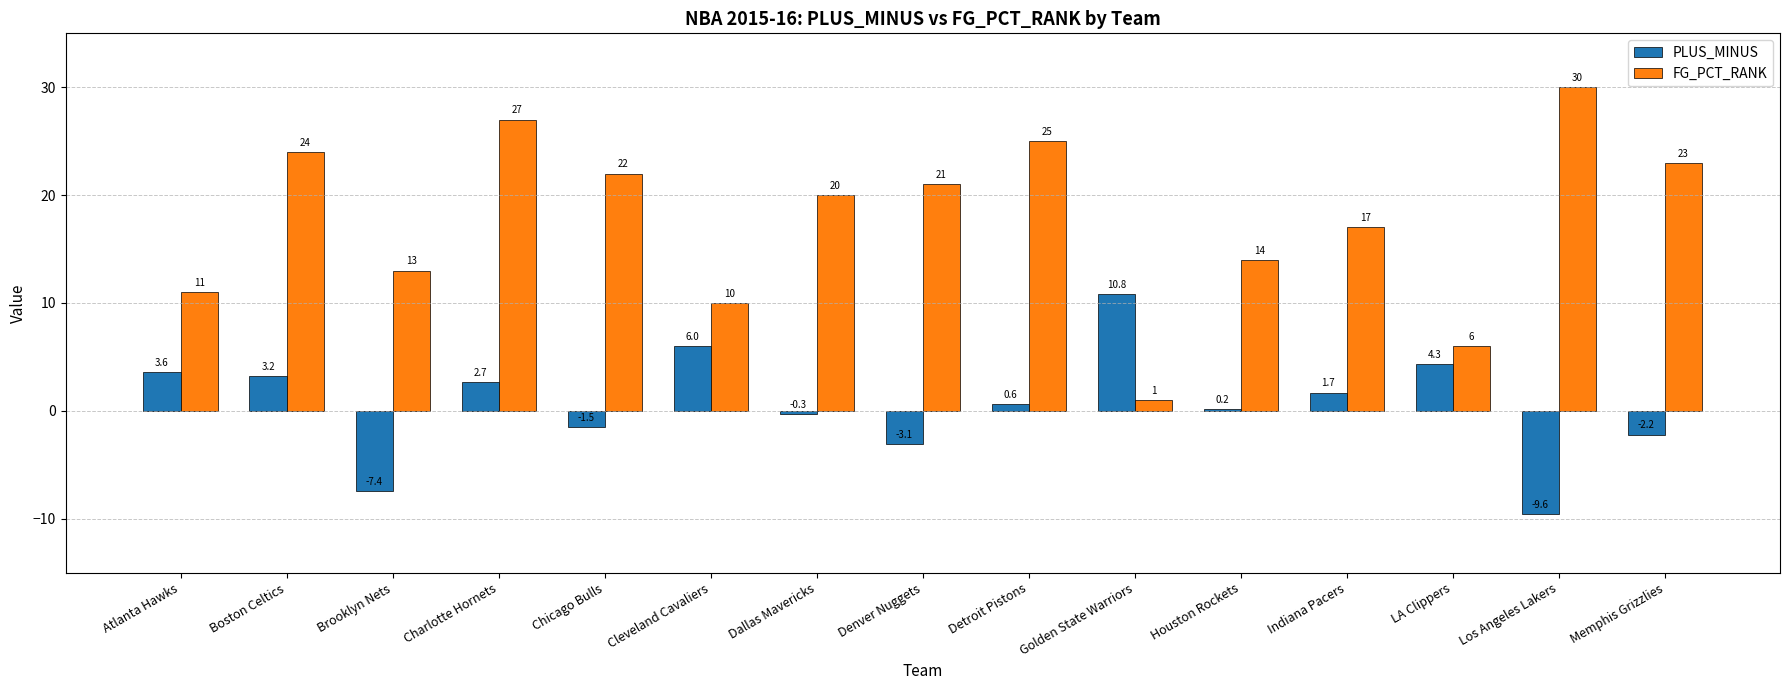

How many values in PLUS_MINUS are above zero?

9